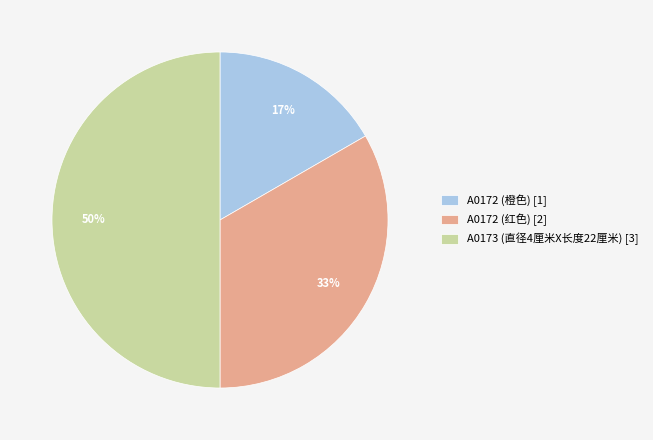

What is the smallest slice in the pie chart?

A0172 (橙色) [1]